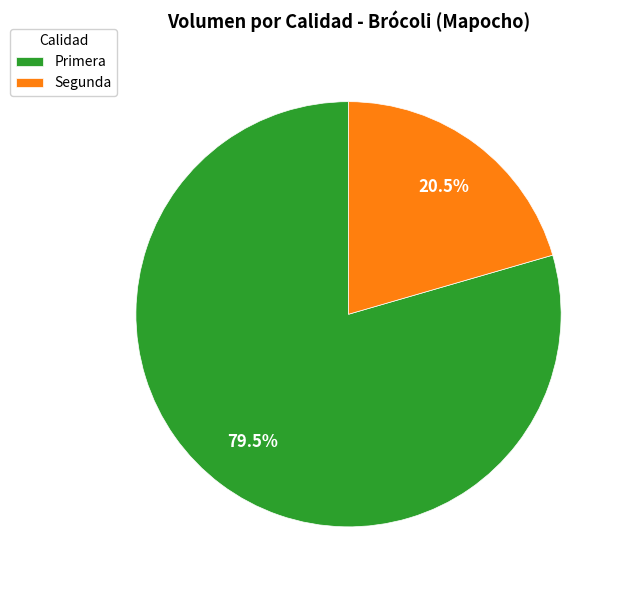

To the nearest percent, what is the difference between the largest and smallest slice percentages?

59%